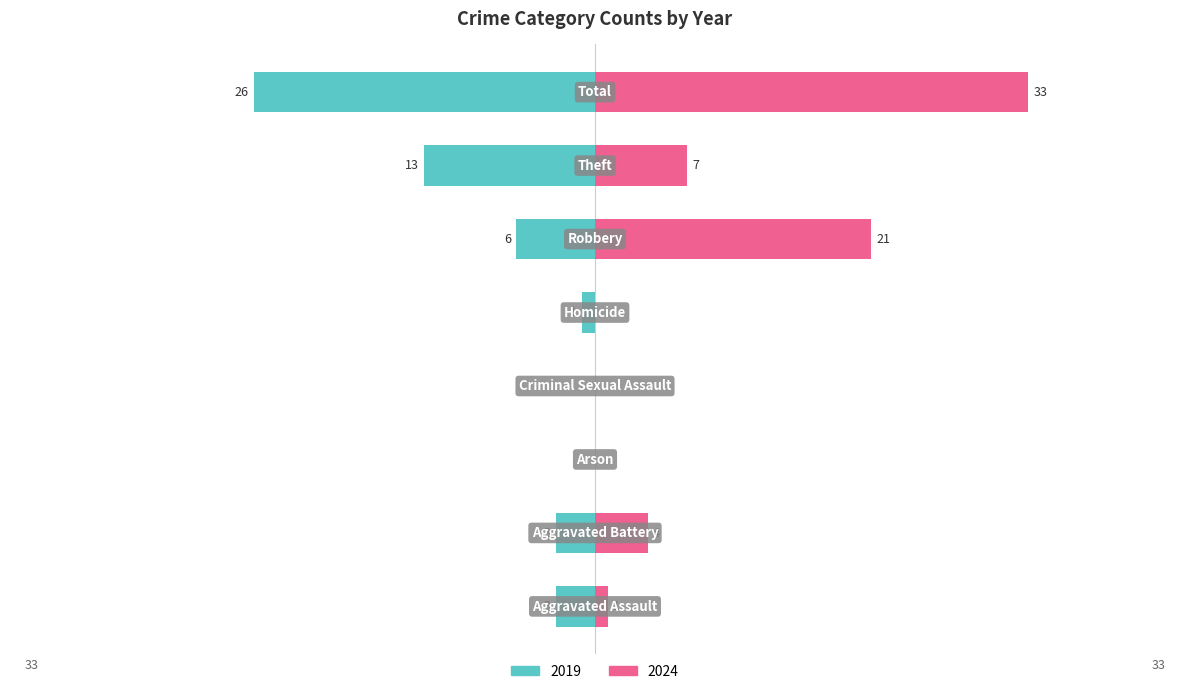

How many groups of bars are there?

8